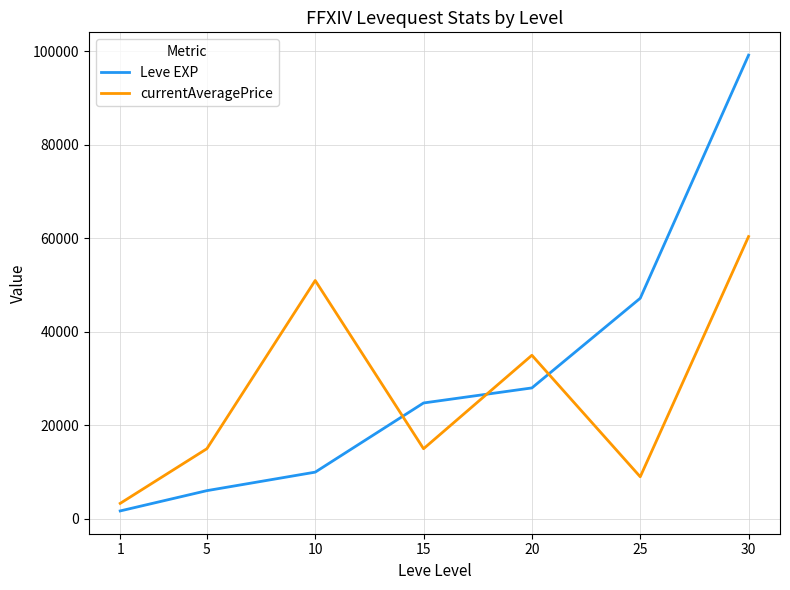

Is this an area chart (filled region under the line)?

No